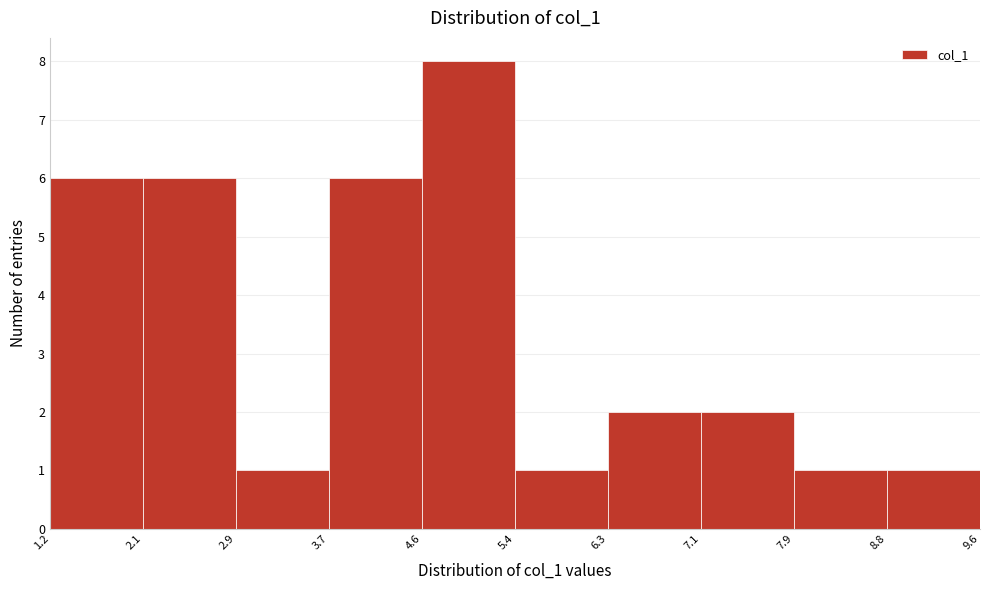

What is the height of the bar covering 7.9 to 8.8 on the x-axis? The values are not printed on the chart, so give them approximately, as read against the axis.

1